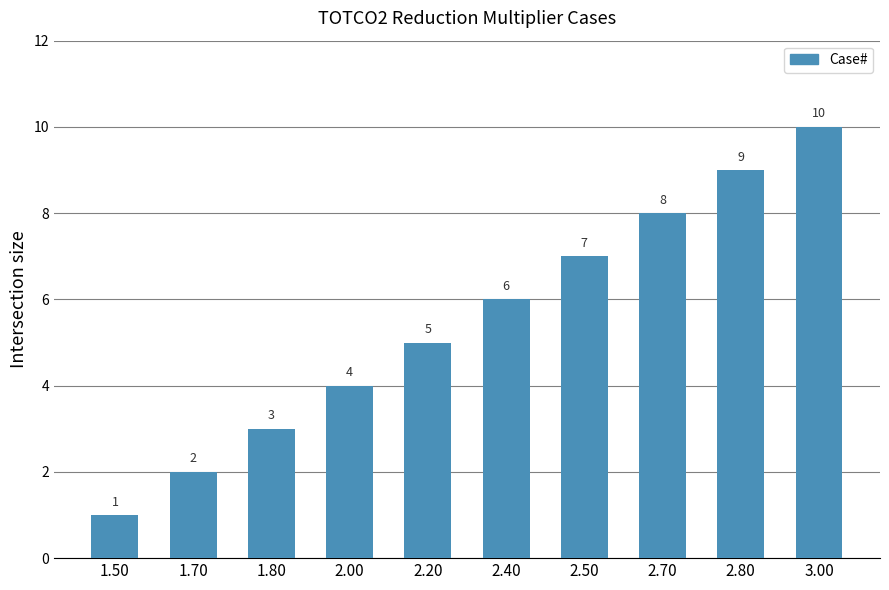

List the labels in order of value, smallest first.

1.50, 1.70, 1.80, 2.00, 2.20, 2.40, 2.50, 2.70, 2.80, 3.00